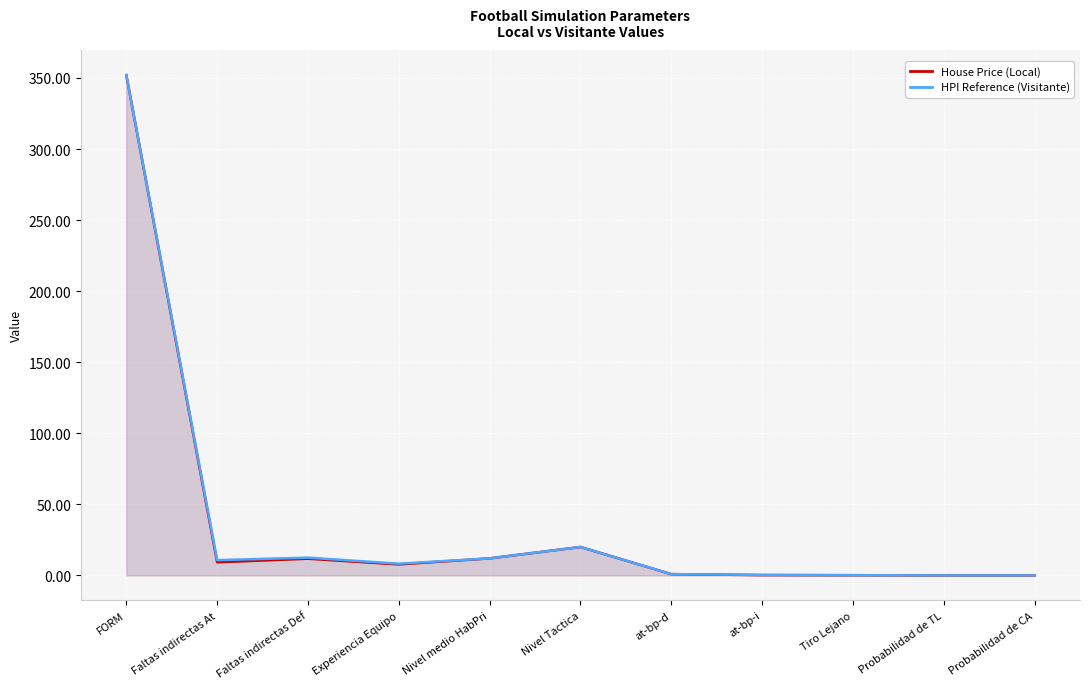

What is the difference between the maximum and second lowest values in the HPI Reference series?

352.0